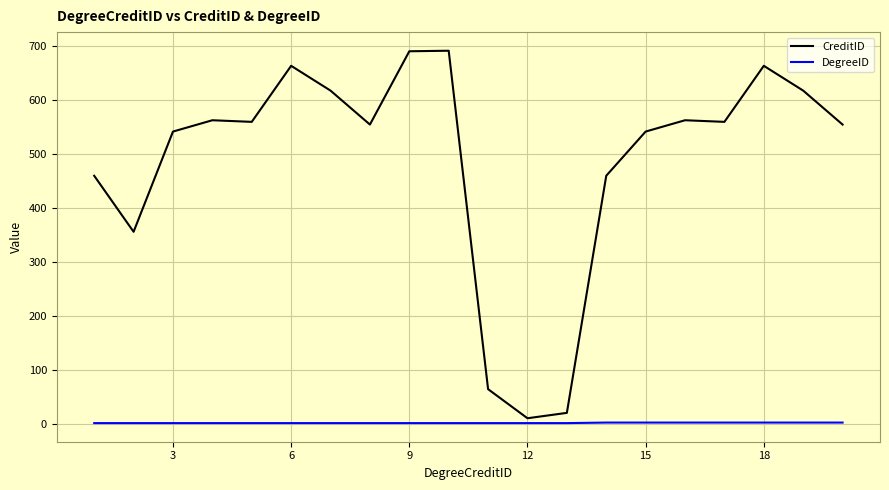

What is the maximum value shown in the chart?

692